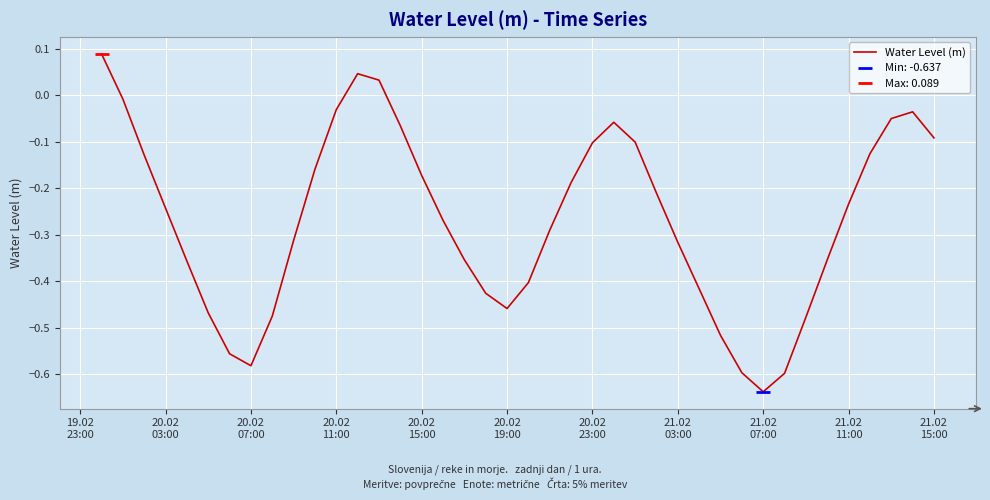

At which category does the chart reach its peak across all series?

19.02
23:00